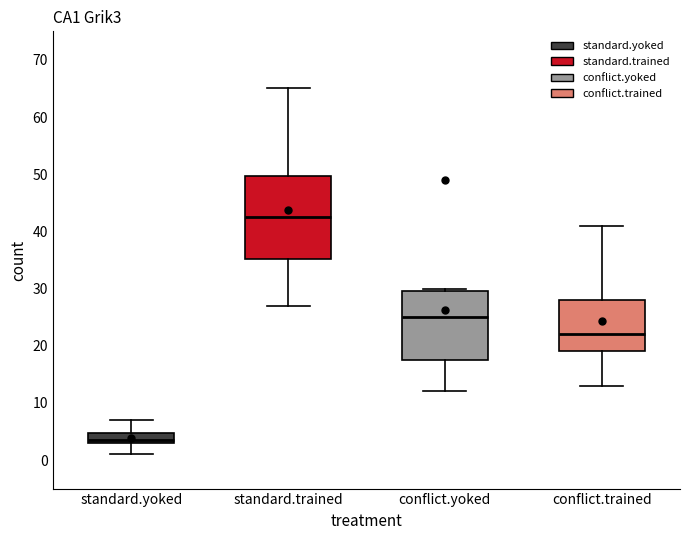

Reading left to right, read every box against the y-axis: the position of its median line, the range the box covers, and the ends of its whiskers. The values are not printed on the chart, so give them approximately, as read against the axis.

standard.yoked: median 4, box 3 to 5, whiskers 1 to 7
standard.trained: median 43, box 35 to 50, whiskers 27 to 65
conflict.yoked: median 25, box 18 to 30, whiskers 12 to 30 (just above the box's upper edge)
conflict.trained: median 22, box 19 to 28, whiskers 13 to 41